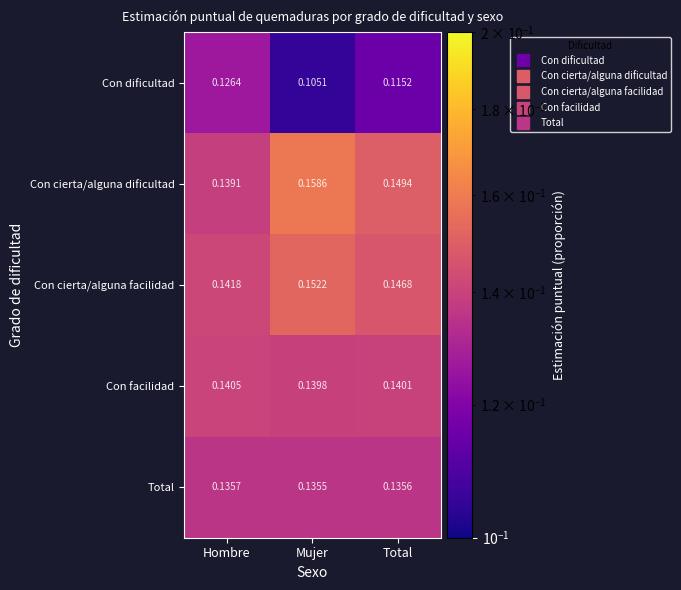

At how many categories does at least one series exceed 0?

3